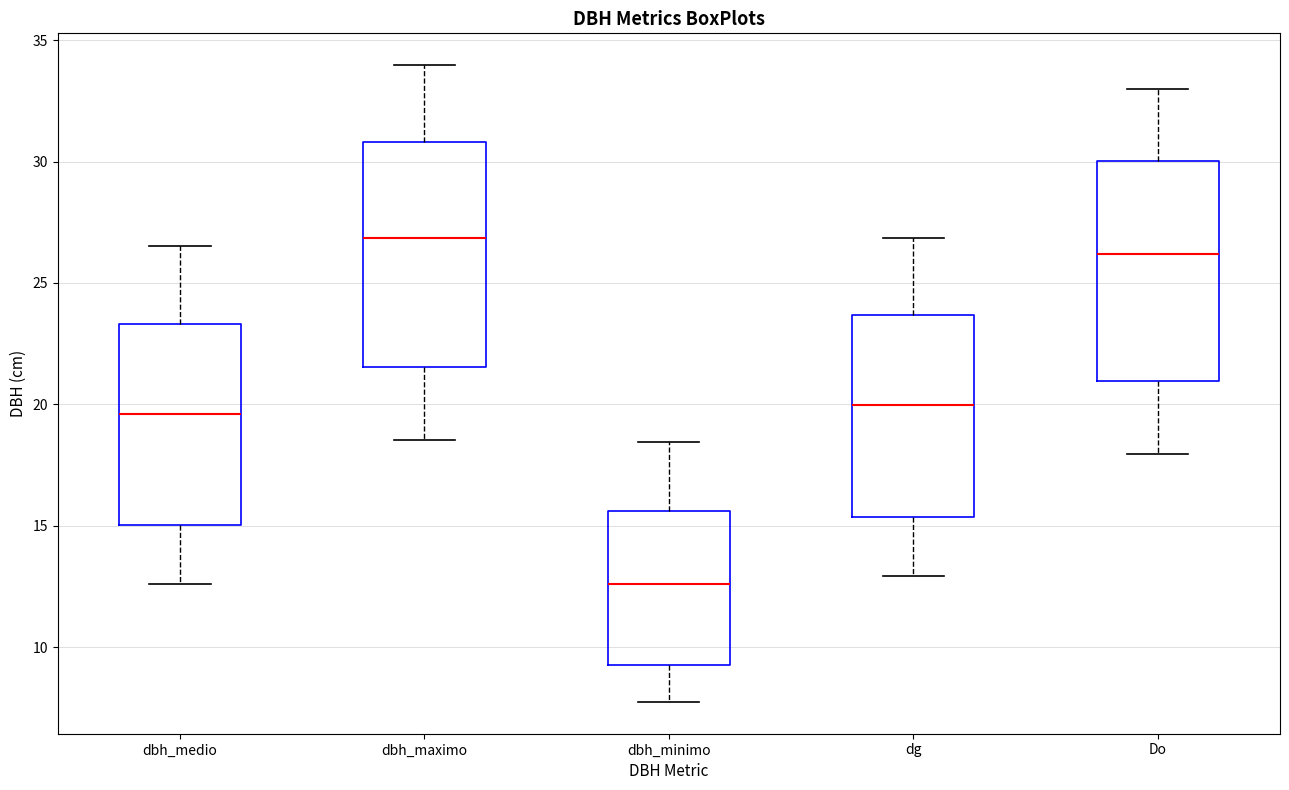

Reading left to right, transcribe this box plot: for each box, give where its median line is, the range the box spans, and where its two whiskers end, as read against the y-axis. The values are not printed on the chart, so give them approximately, as read against the axis.

dbh_medio: median 19.5, box 15.0 to 23.5, whiskers 12.5 to 26.5
dbh_maximo: median 27.0, box 21.5 to 31.0, whiskers 18.5 to 34.0
dbh_minimo: median 12.5, box 9.5 to 15.5, whiskers 8.0 to 18.5
dg: median 20.0, box 15.5 to 23.5, whiskers 13.0 to 27.0
Do: median 26.0, box 21.0 to 30.0, whiskers 18.0 to 33.0